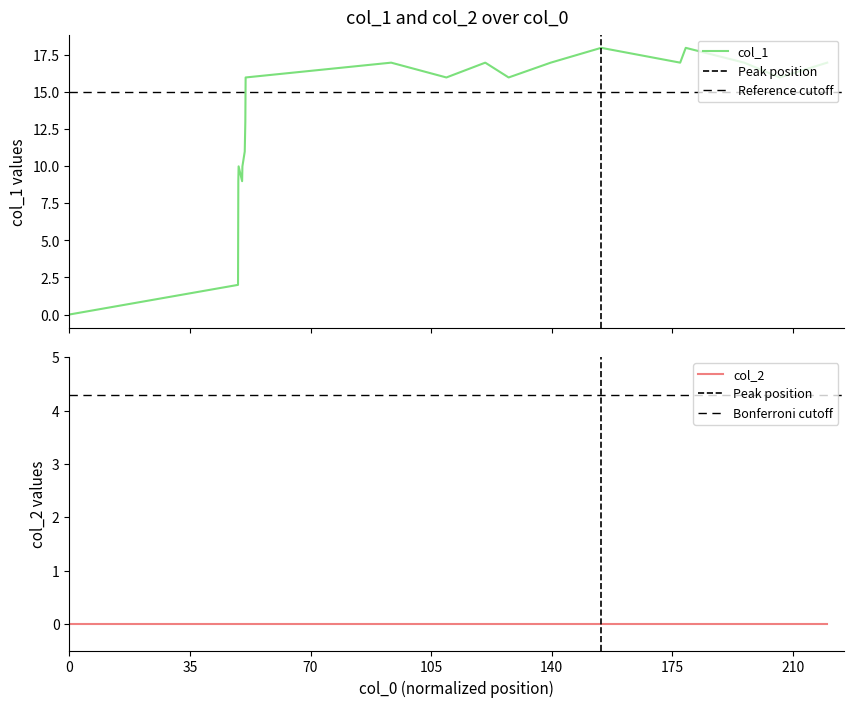

Reading right to left, what are all the values shown in this chart?

17	16	17	18	17	18	17	16	17	16	17	16	13	11	10	9	10	9	2	0